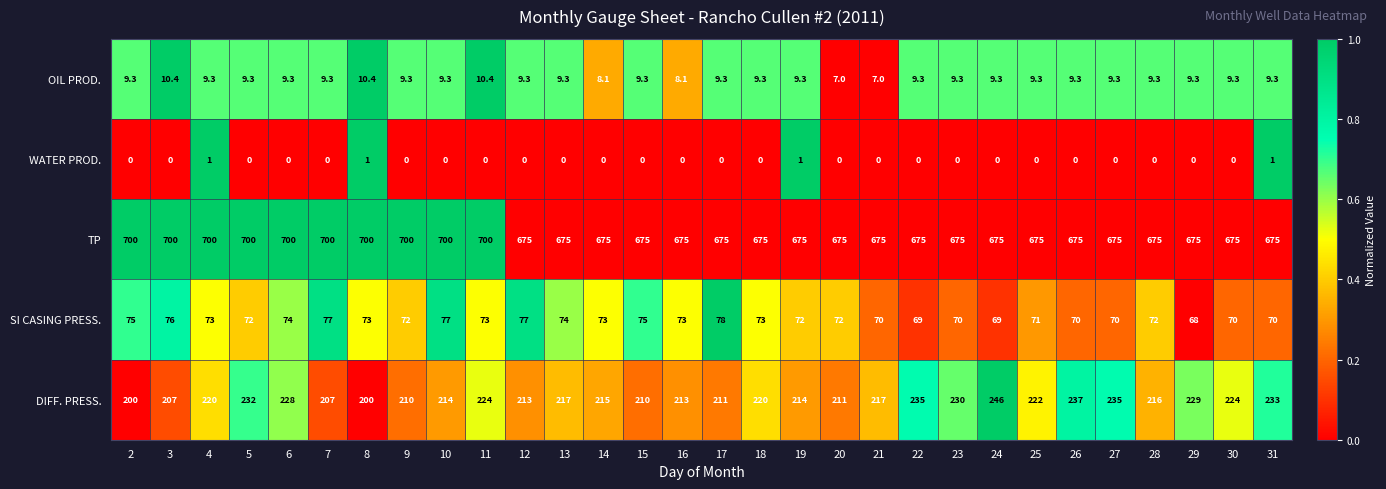

What is the lowest value of the OIL PROD. series?

7.0